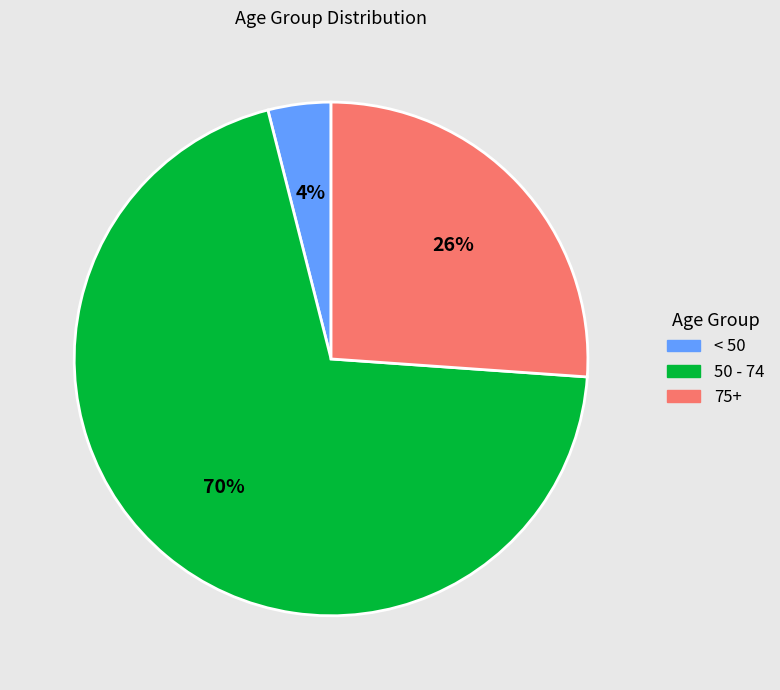

How many slices are in this pie chart?

3